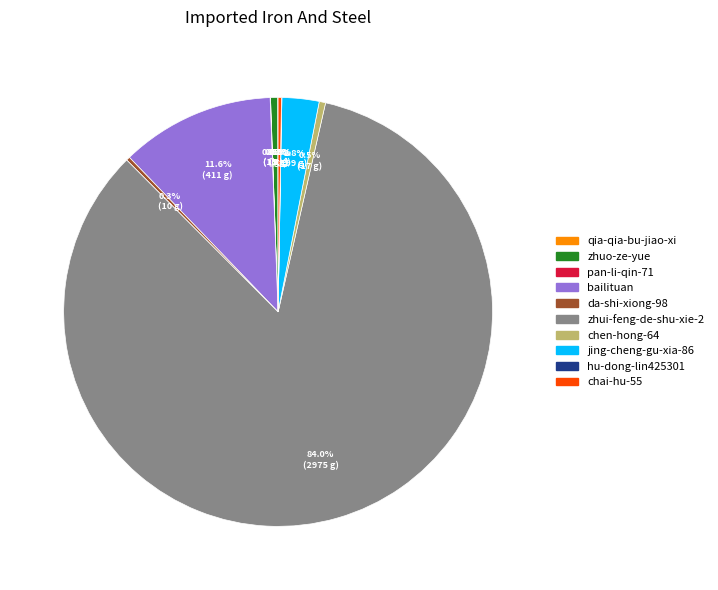

Which category has the biggest portion of the pie?

zhui-feng-de-shu-xie-2